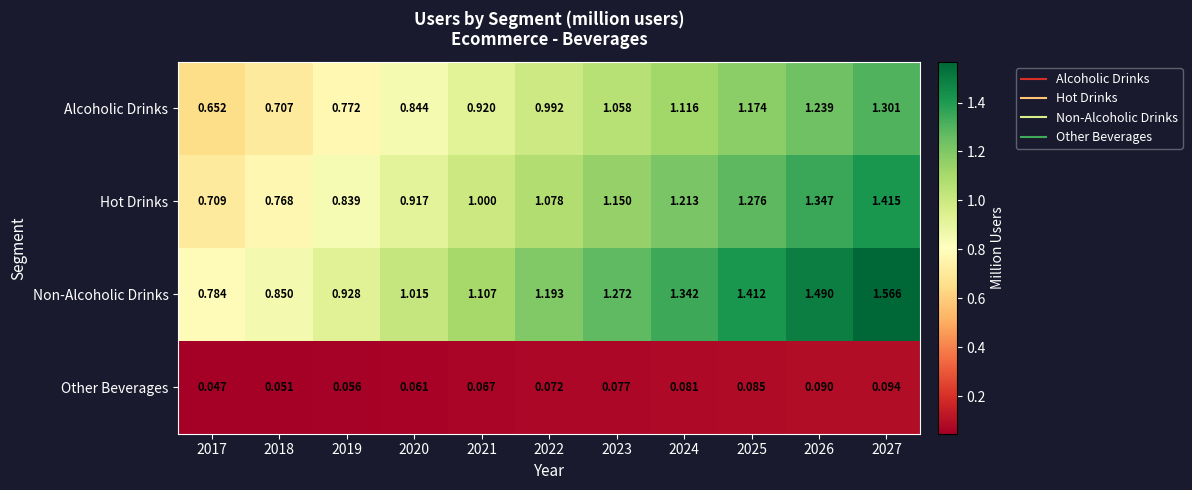

List the series in order of their peak value, highest first.

Non-Alcoholic Drinks, Hot Drinks, Alcoholic Drinks, Other Beverages